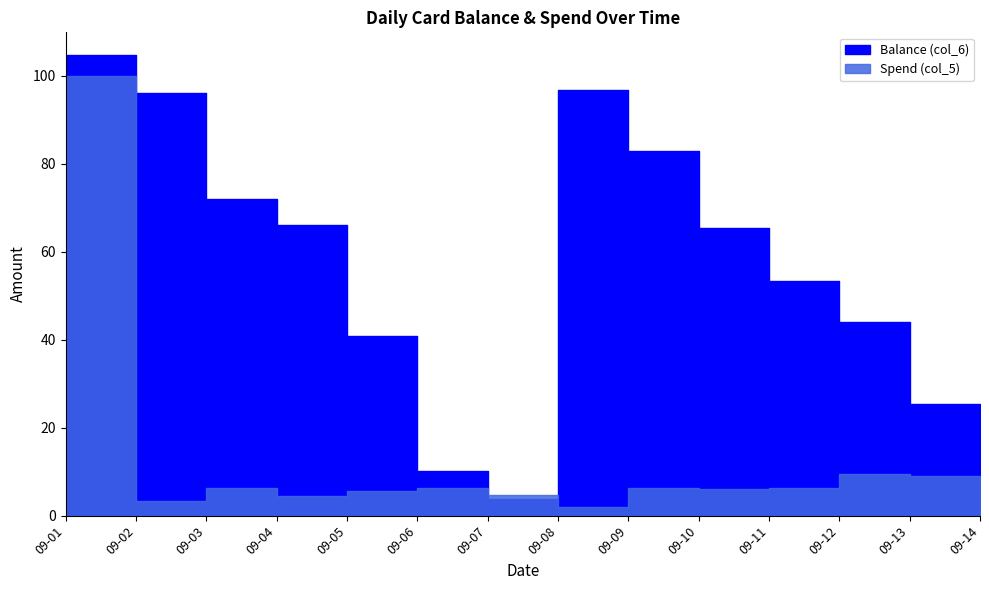

At which label is Balance (col_6) closest to 54?

09-11